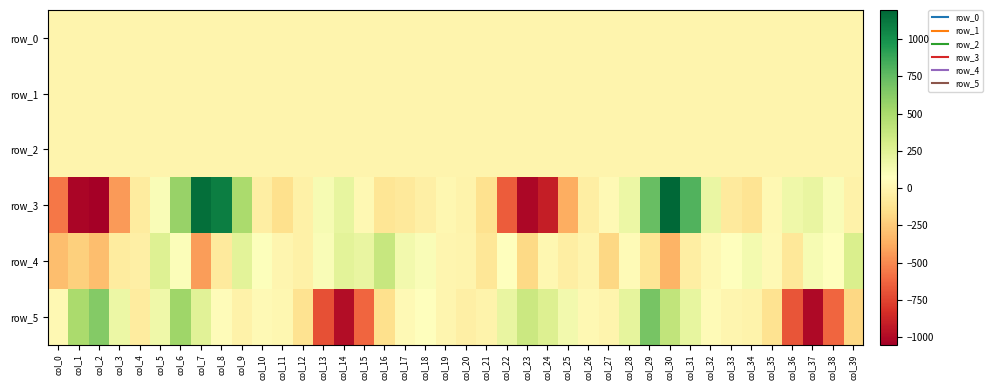

Is it true that row_3 equals -43.5 at col_12?

False